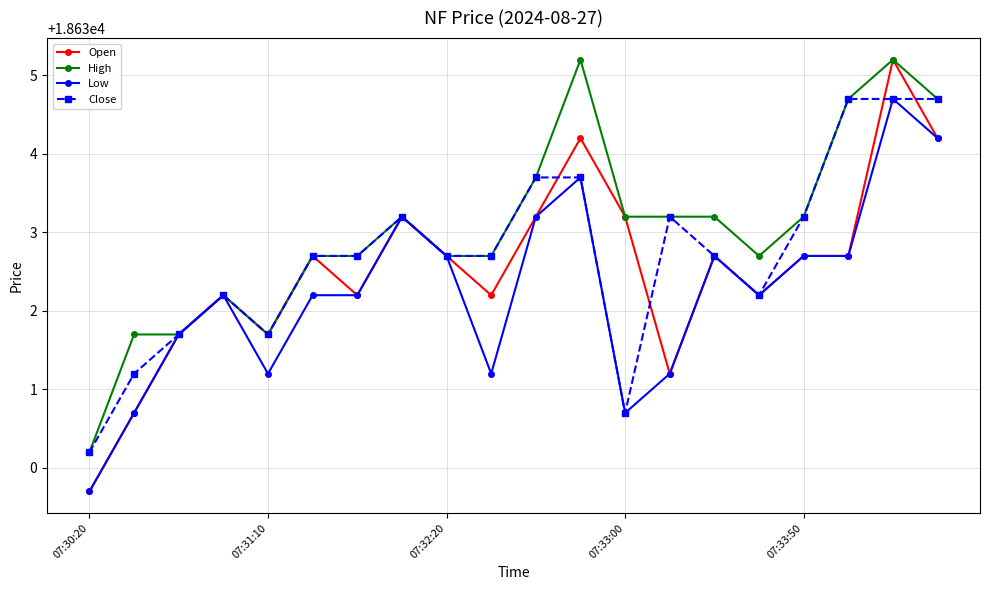

Which series has the largest range (max minus min)?

Open